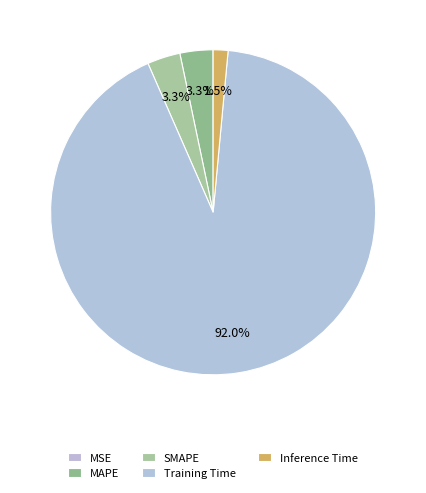

Does any single category account for the majority?

Yes